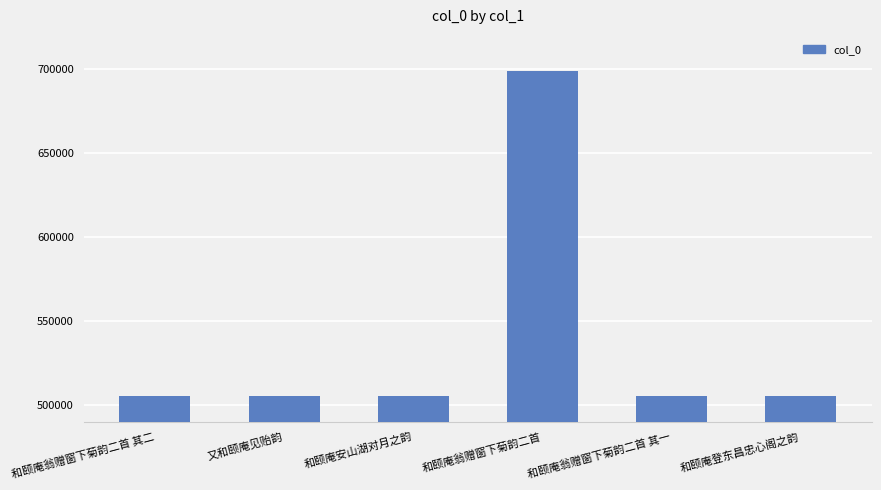

What is the approximate value at 和颐庵登东昌忠心阁之韵?

505248